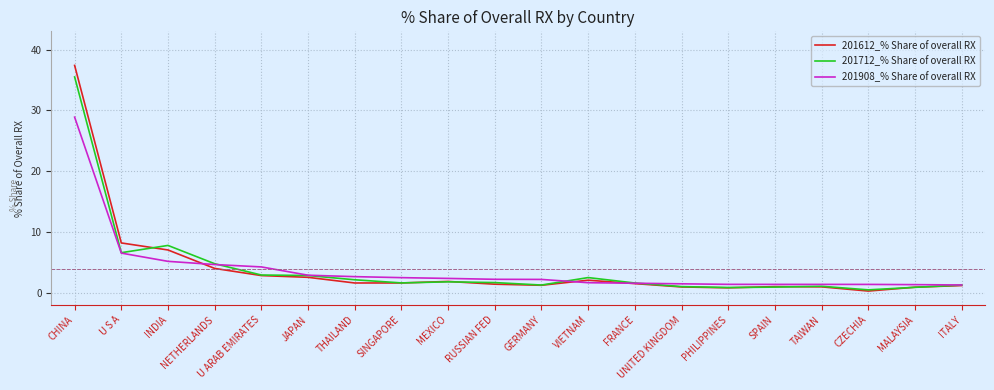

Which category has the highest value in the 201712_% Share of overall RX series?

CHINA